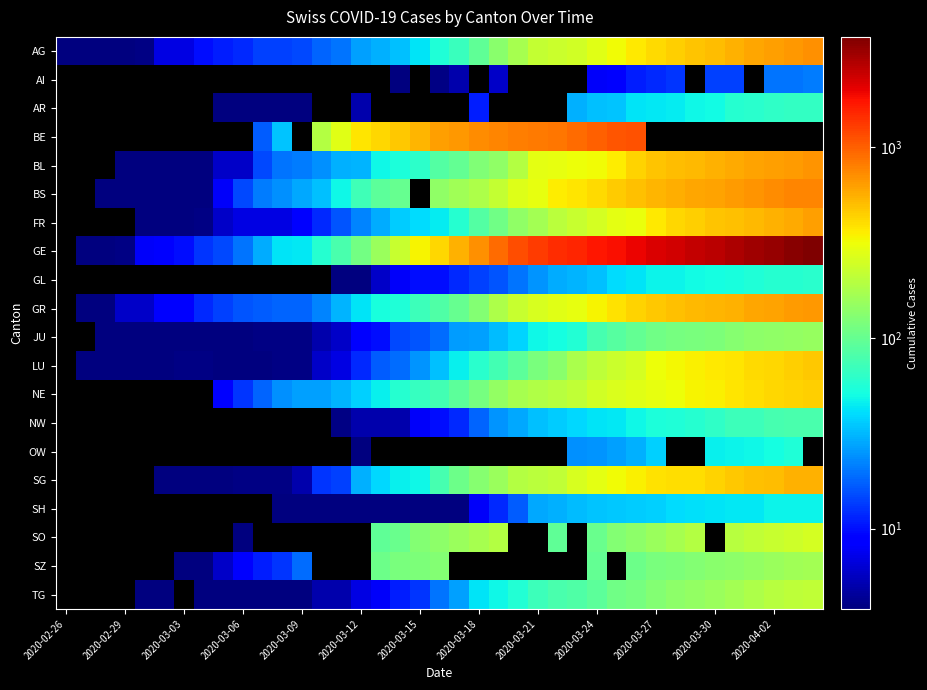

Which series has the widest spread of values?

GE